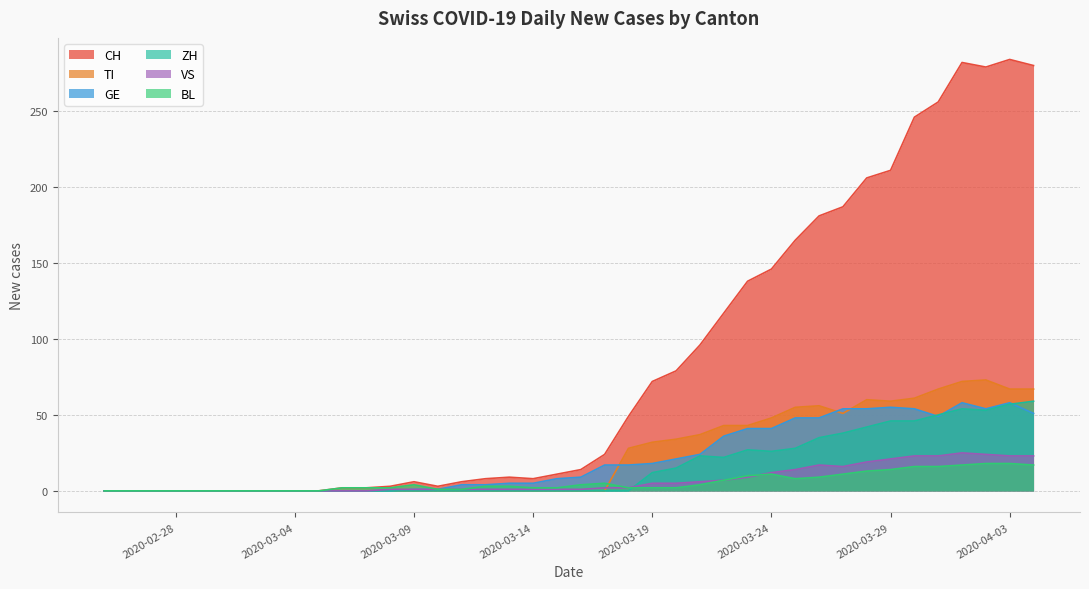

What is the greatest value displayed?

284